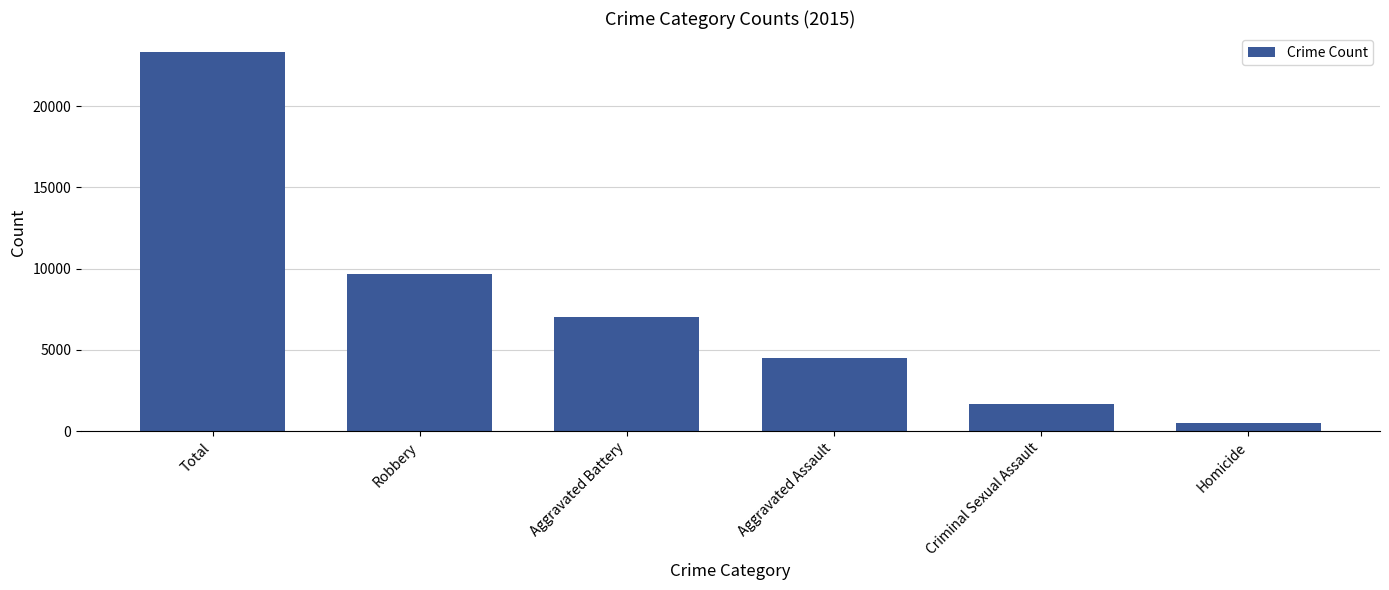

What is the ratio of the value at Aggravated Assault to the value at Aggravated Battery?

0.6